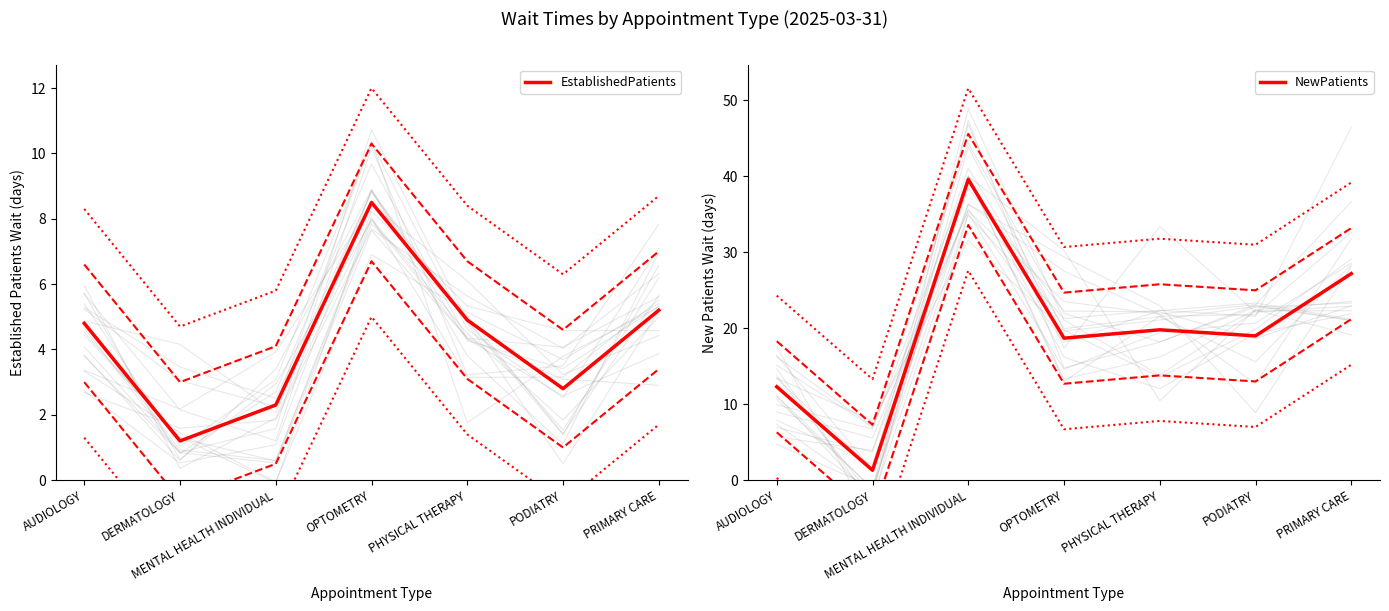

What is the value of the NewPatients point at the 3rd from the left?

39.6